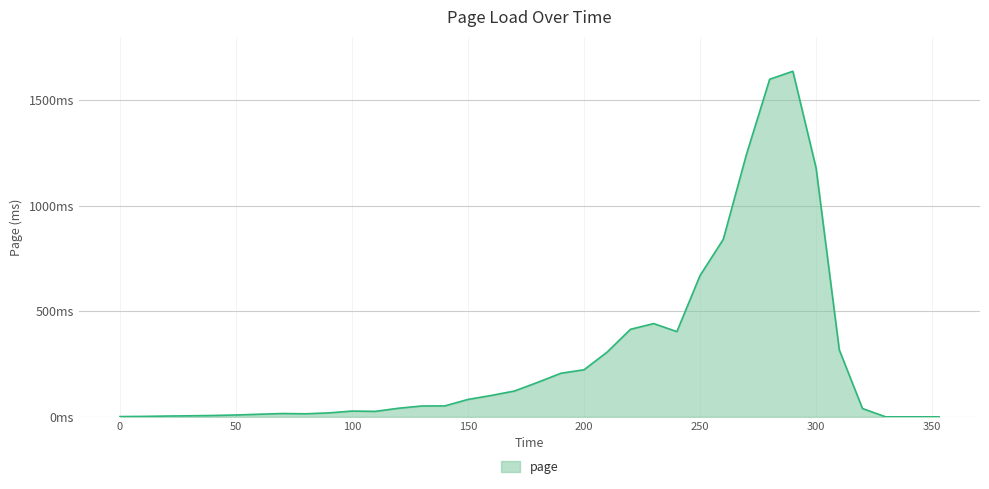

Does the chart have visible grid lines?

Yes